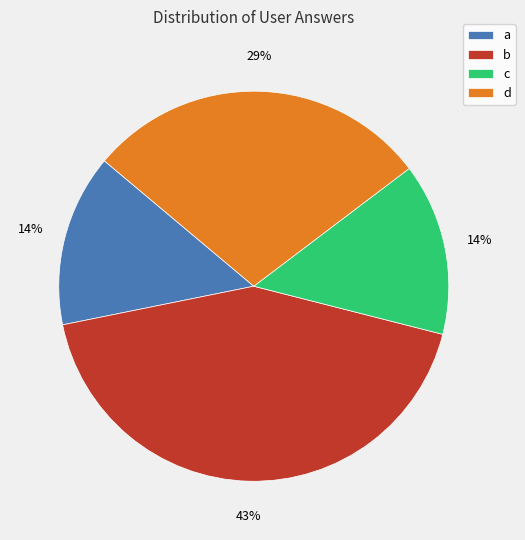

To the nearest percent, what is the average slice percentage?

25%